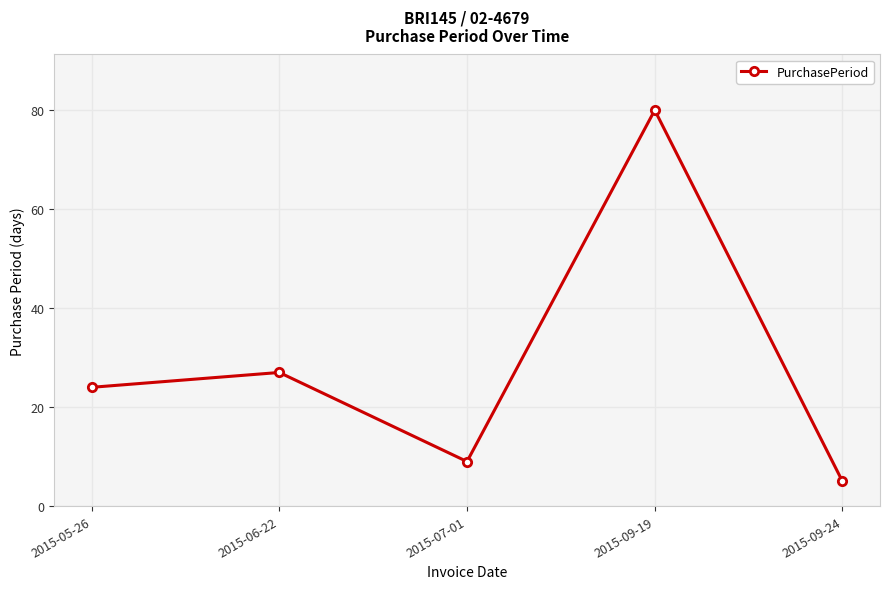

True or false: there are more than 1 points higher than both neighbors.

True